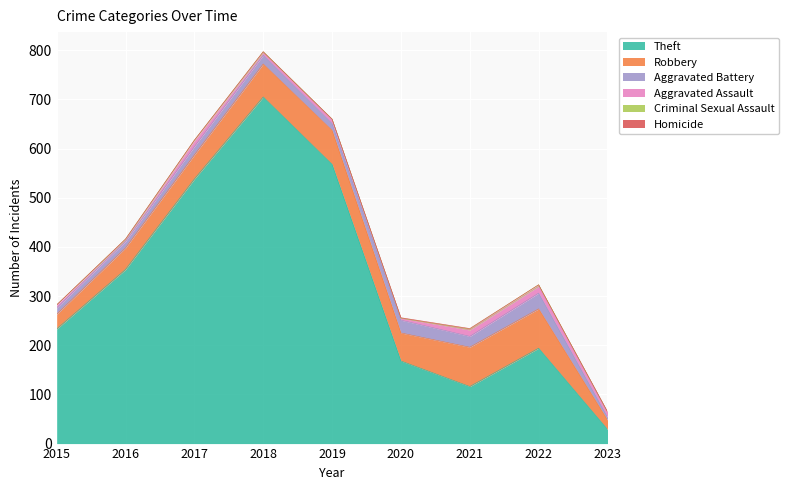

What is the spread (max minus min) of values at 2017?

538